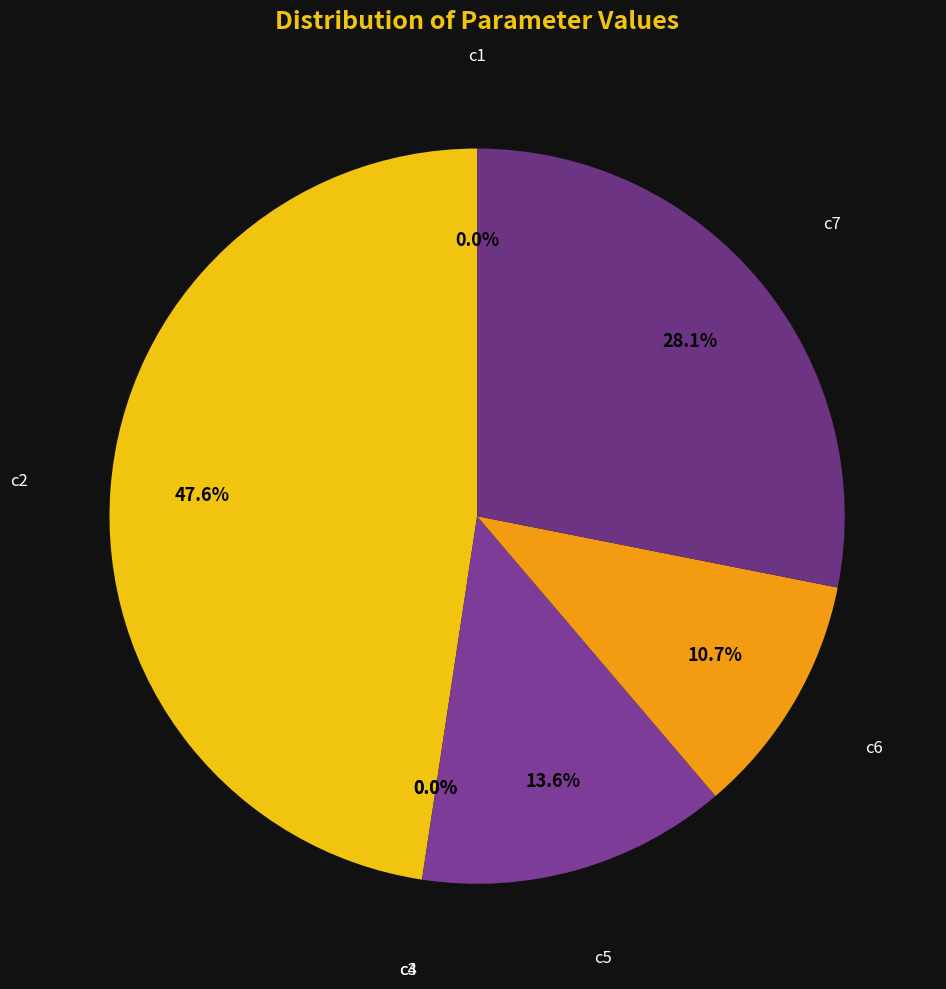

Which slice is the largest?

c2